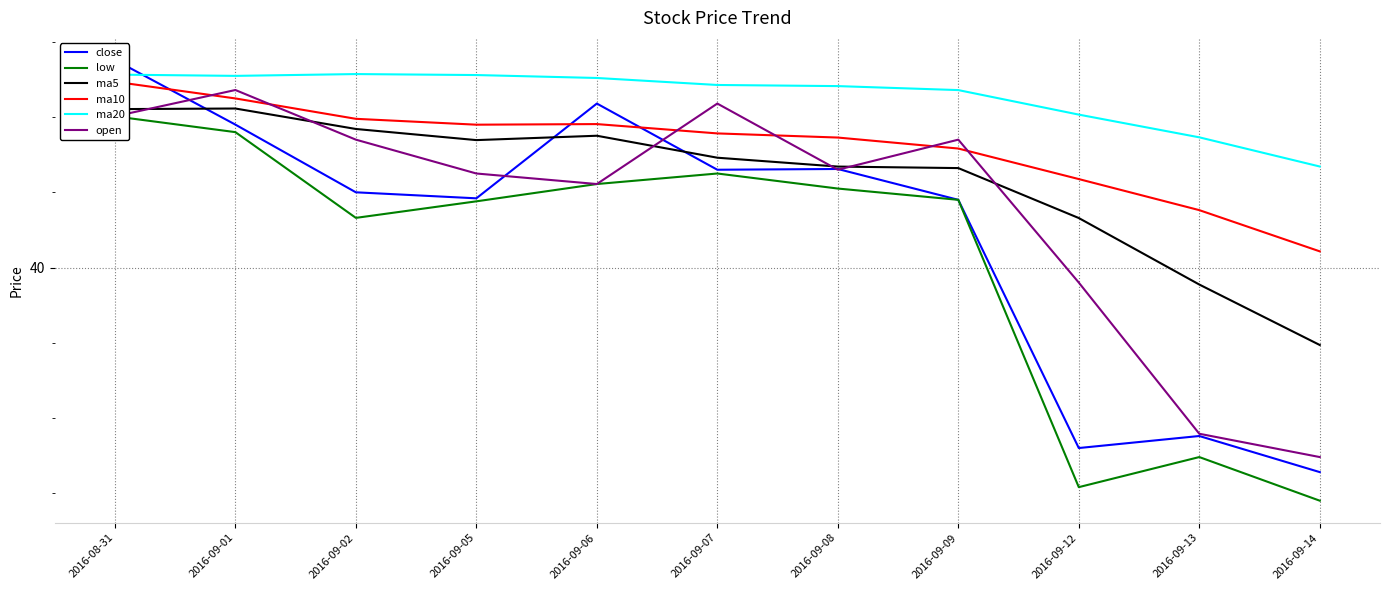

The value of low at 2016-08-31 is 25.7. True or false?

False